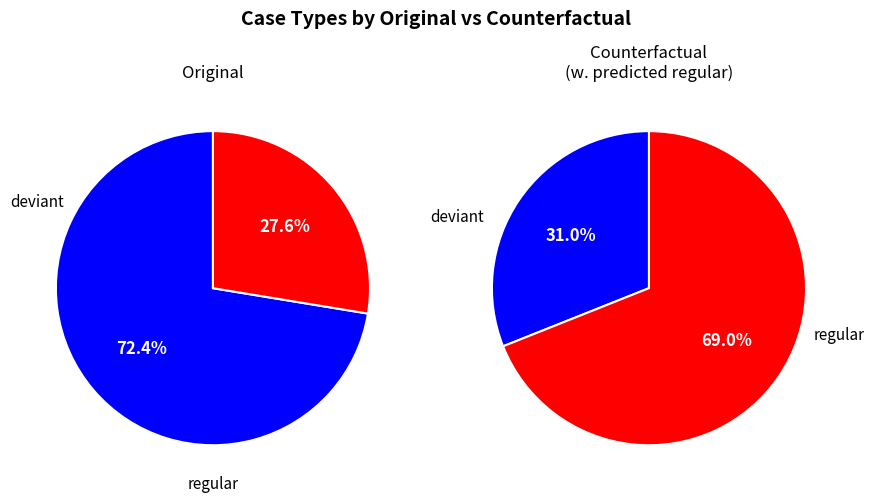

The deviant slice represents 31% of the pie. True or false?

True